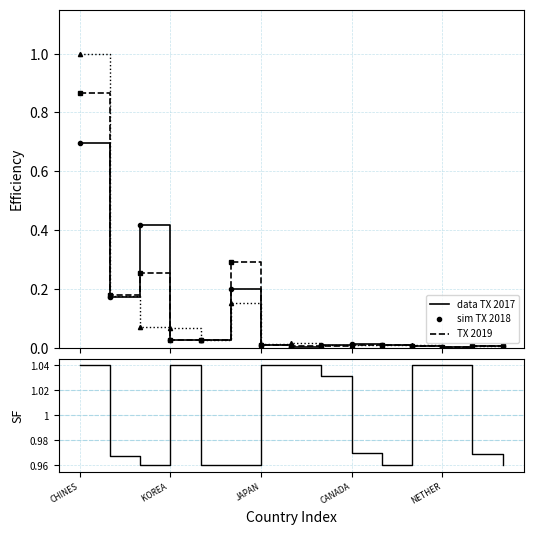

At KOREA , list the series in order from largest to smallest.

SF, sim 2018 TX, 2019 TX, data 2017 TX